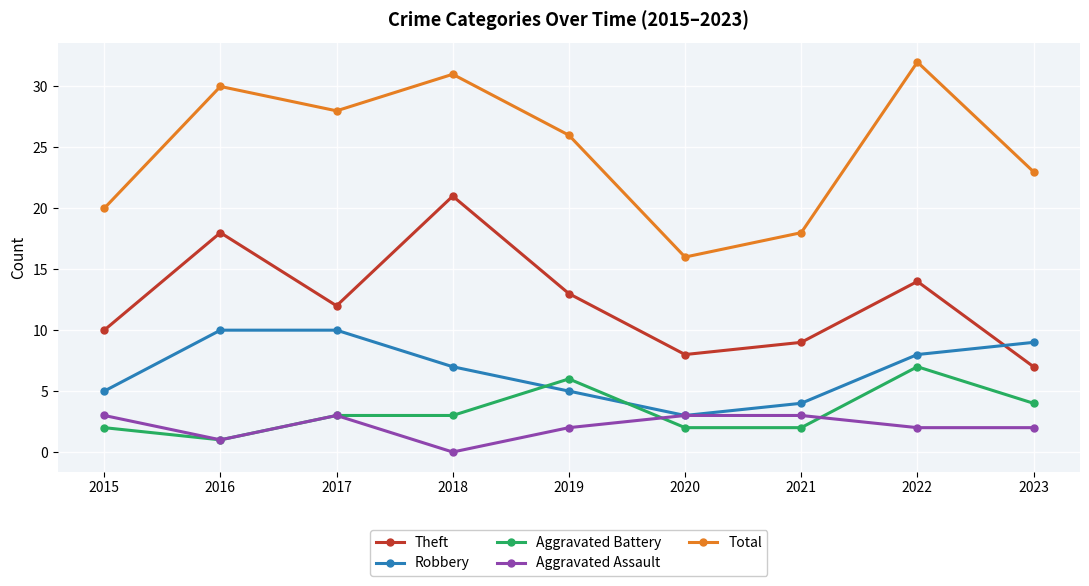

Where does the Aggravated Assault series first go above 2?

2015